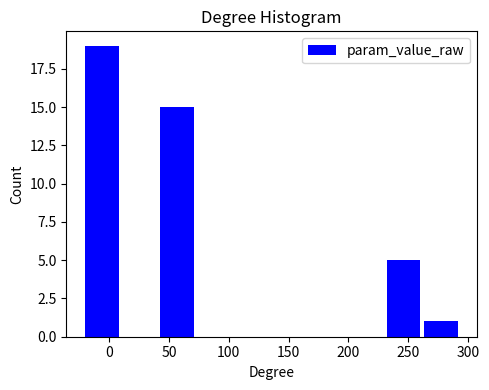

Reading left to right, transcribe this chart: for each bar, give the range it covers on the x-axis and its height. Neither the bar edges nor the heights are printed on the chart, so give them approximately, as read against the axes.

-20 to 10: 19
10 to 45: 0
45 to 75: 15
75 to 105: 0
105 to 135: 0
135 to 170: 0
170 to 200: 0
200 to 230: 0
230 to 265: 5
265 to 295: 1